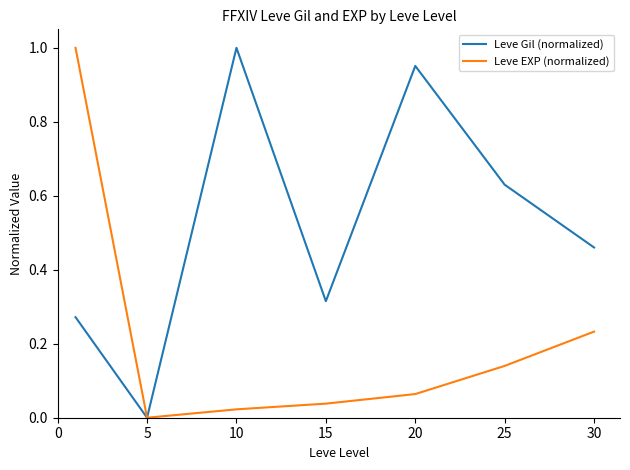

List the series in order of their overall mean, highest first.

Leve Gil (normalized), Leve EXP (normalized)